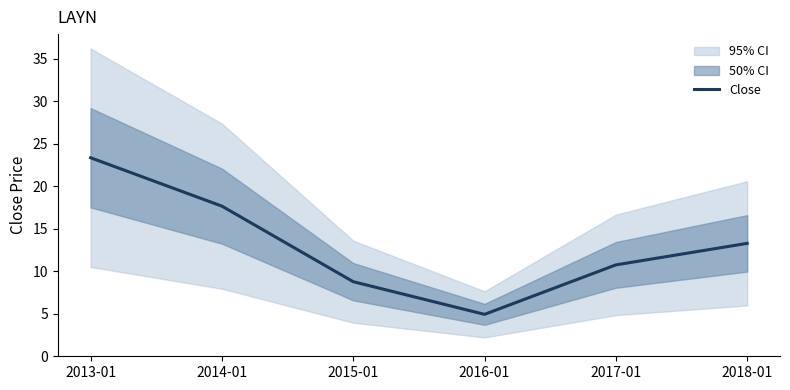

True or false: the data shows 13.3 at 2018-01.

True